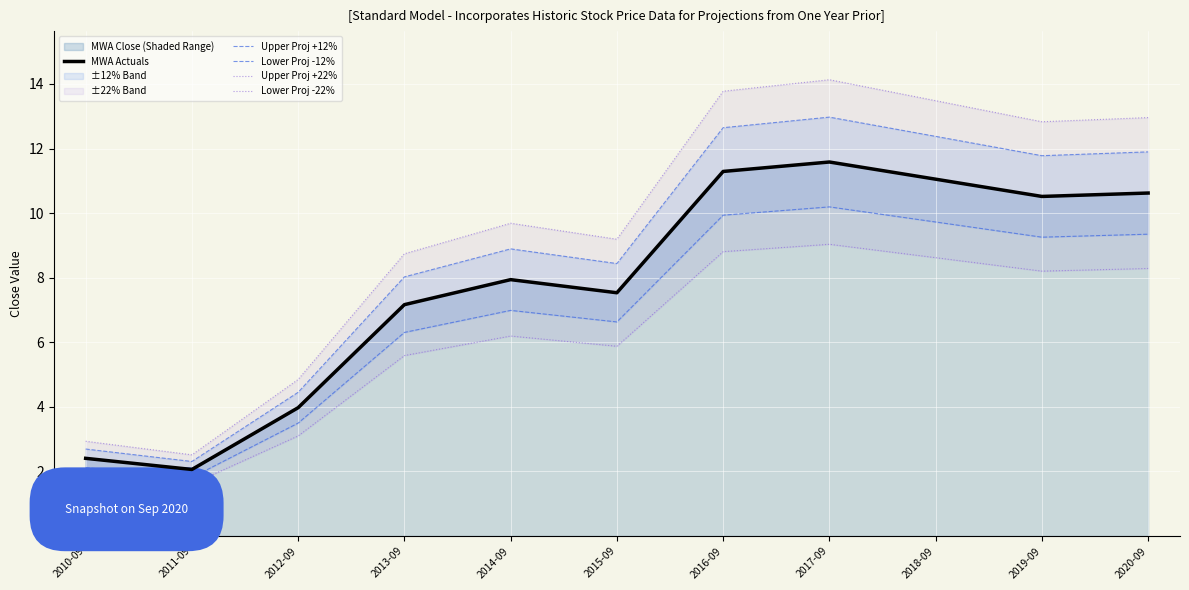

What is the lowest value of the MWA Actuals series?

2.1